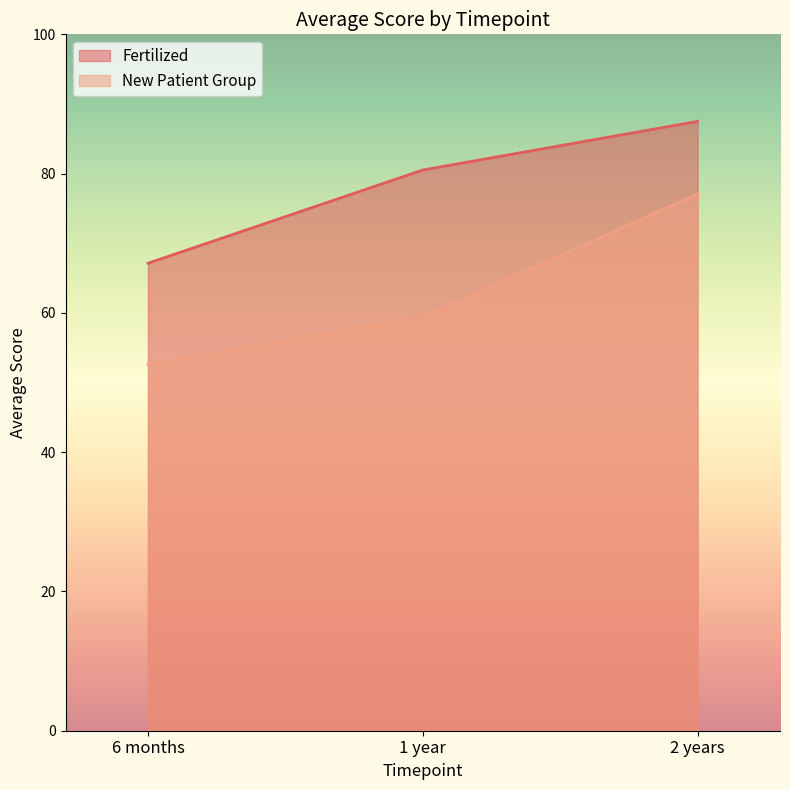

What is the lowest value of the Fertilized series?

67.1